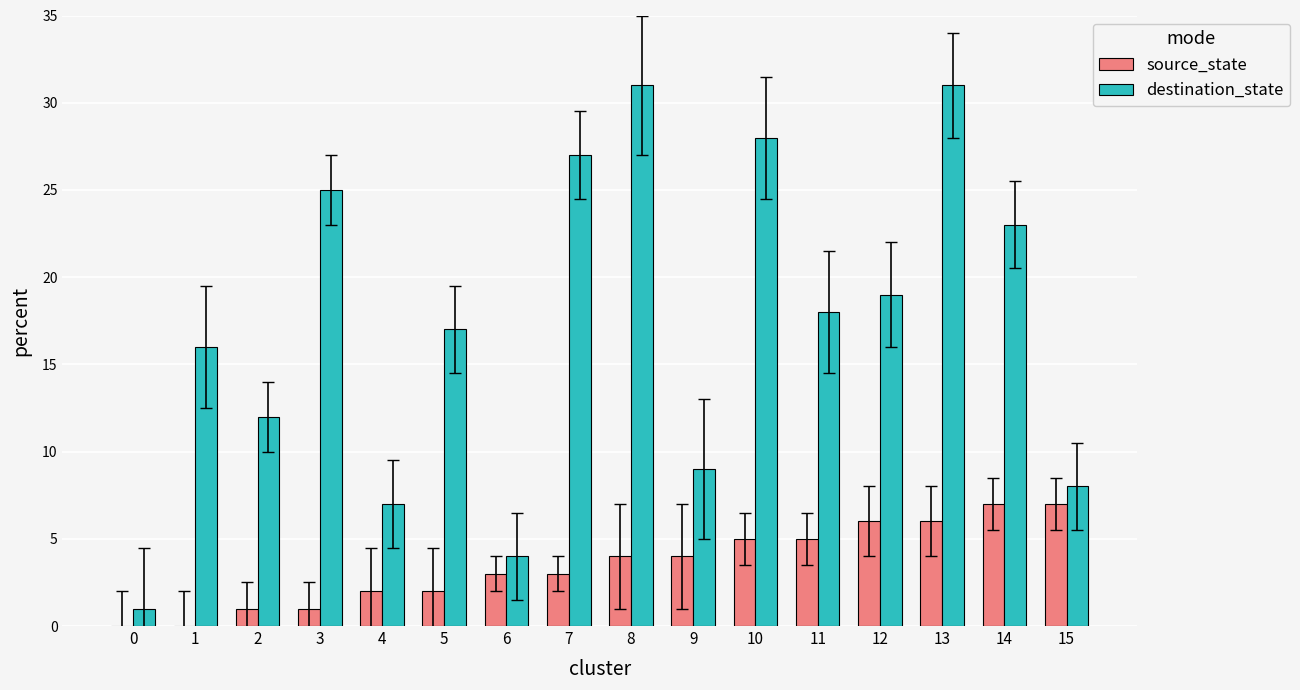

What is the greatest value displayed?

31